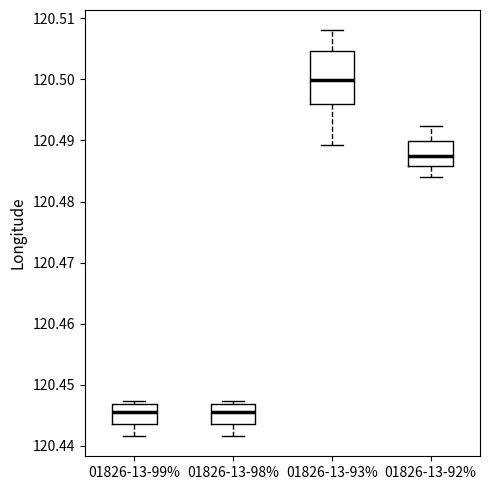

Reading left to right, read every box against the y-axis: the position of its median line, the range the box covers, and the ends of its whiskers. The values are not printed on the chart, so give them approximately, as read against the axis.

01826-13-99%: median 120.445, box 120.444 to 120.447, whiskers 120.442 to 120.447 (just above the box's upper edge)
01826-13-98%: median 120.445, box 120.444 to 120.447, whiskers 120.442 to 120.447 (just above the box's upper edge)
01826-13-93%: median 120.500, box 120.496 to 120.505, whiskers 120.489 to 120.508
01826-13-92%: median 120.488, box 120.486 to 120.490, whiskers 120.484 to 120.492